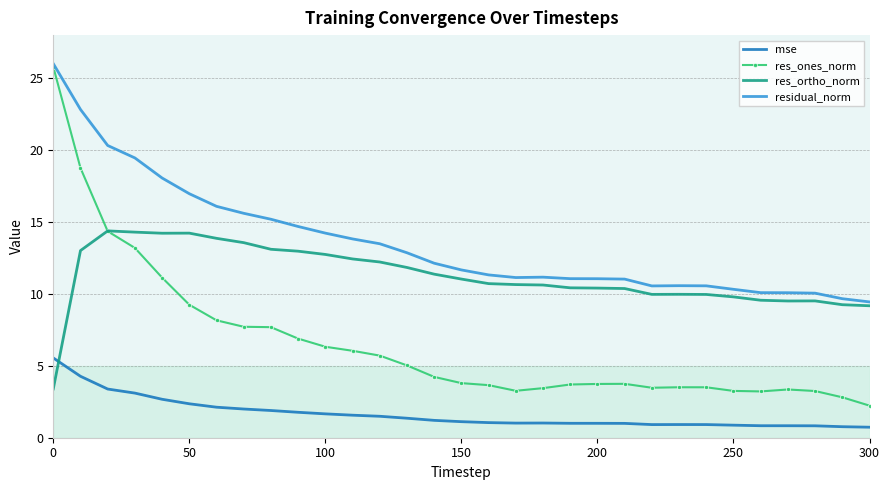

True or false: res_ortho_norm has more than 1 points higher than both neighbors.

True